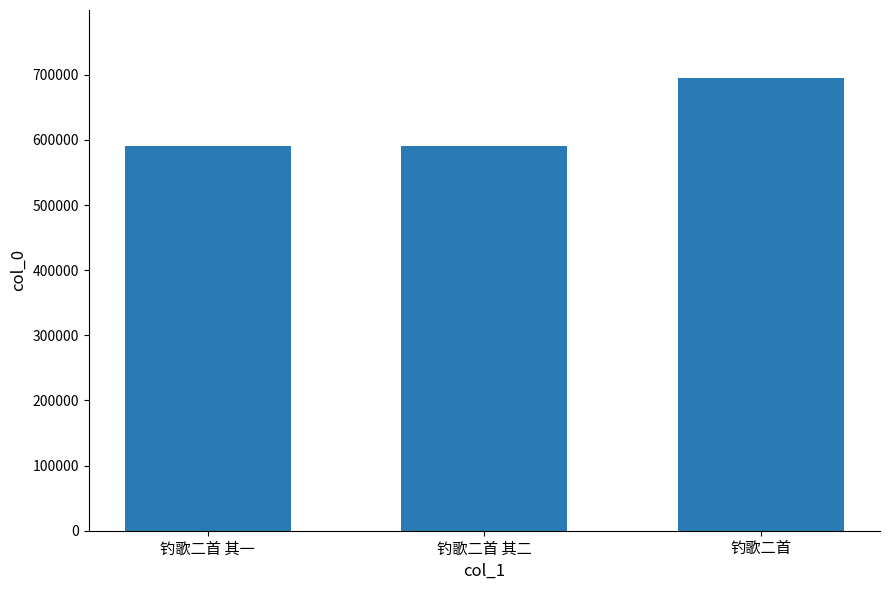

What is the sum of the values at 钓歌二首 and 钓歌二首 其二?

1285161